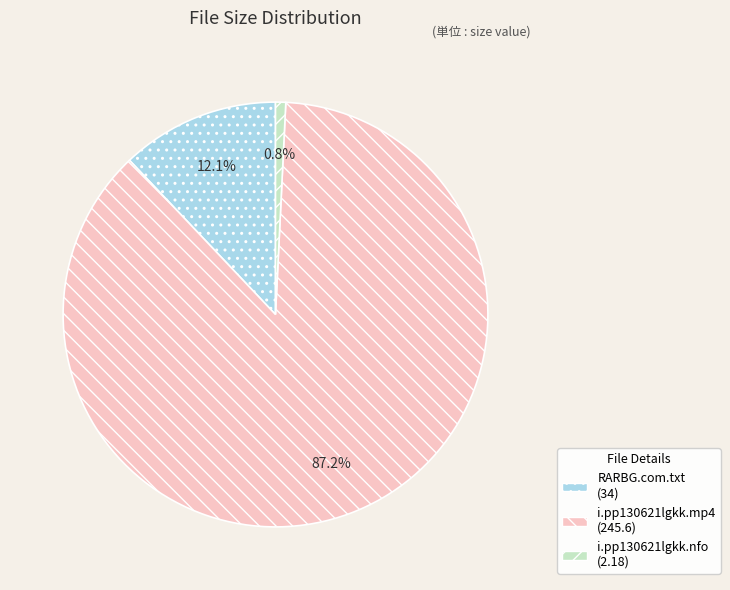

Does any single category account for the majority?

Yes